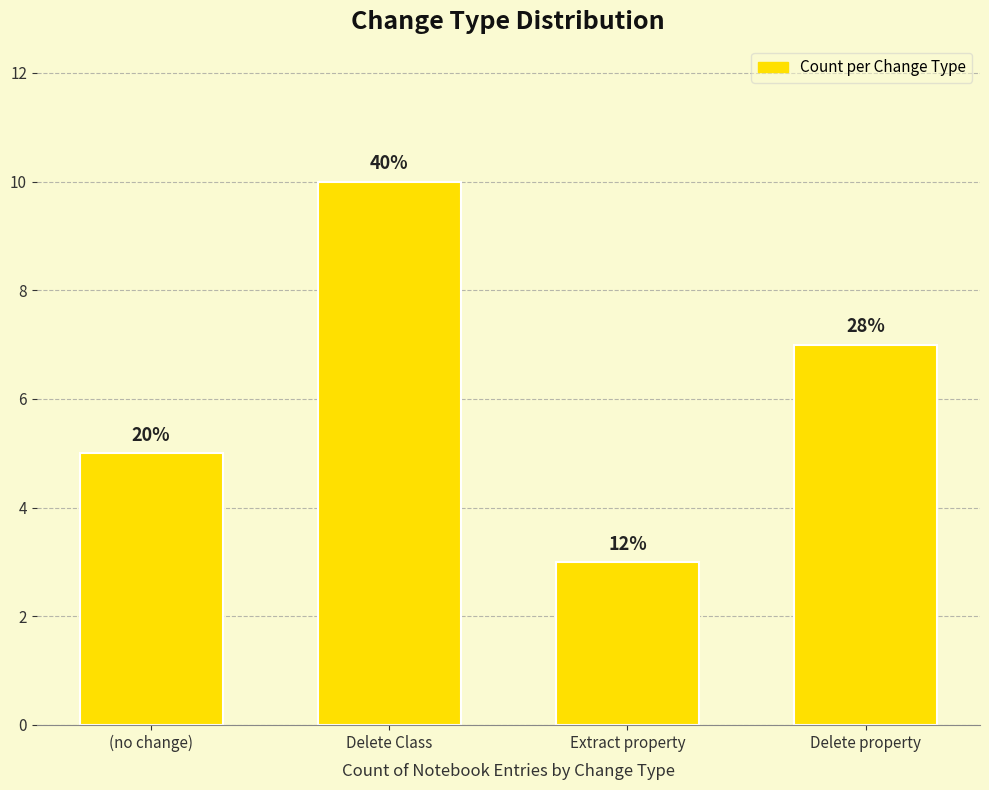

Where does the data first go above 7?

Delete Class